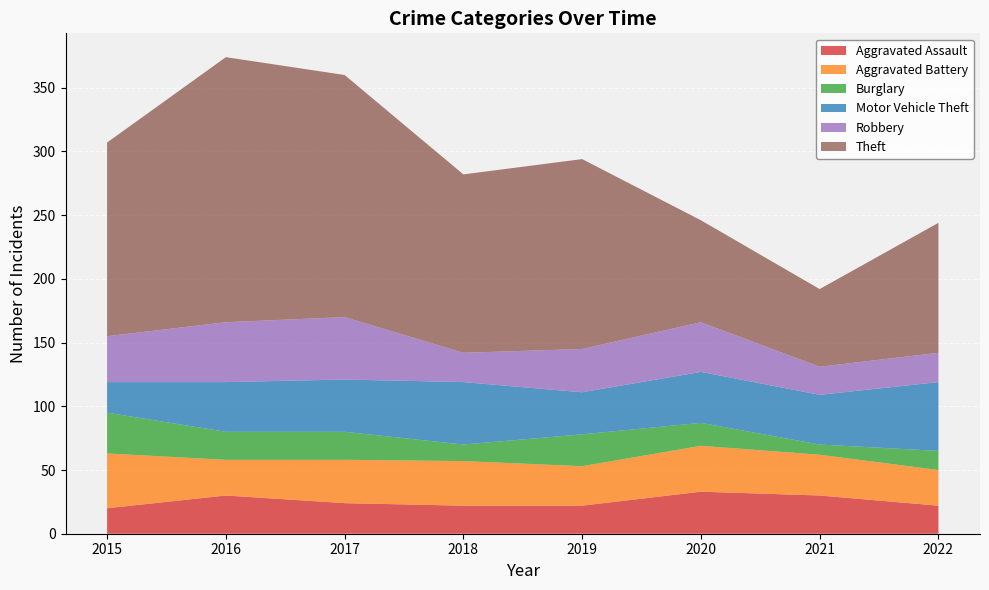

Reading left to right, extract all data points from this chart.

Aggravated Assault: 2015=20	2016=30	2017=24	2018=22	2019=22	2020=33	2021=30	2022=22
Aggravated Battery: 2015=43	2016=28	2017=34	2018=35	2019=31	2020=36	2021=32	2022=28
Burglary: 2015=32	2016=22	2017=22	2018=13	2019=25	2020=18	2021=8	2022=15
Motor Vehicle Theft: 2015=24	2016=39	2017=41	2018=49	2019=33	2020=40	2021=39	2022=54
Robbery: 2015=36	2016=47	2017=49	2018=23	2019=34	2020=39	2021=22	2022=23
Theft: 2015=152	2016=208	2017=190	2018=140	2019=149	2020=80	2021=61	2022=102